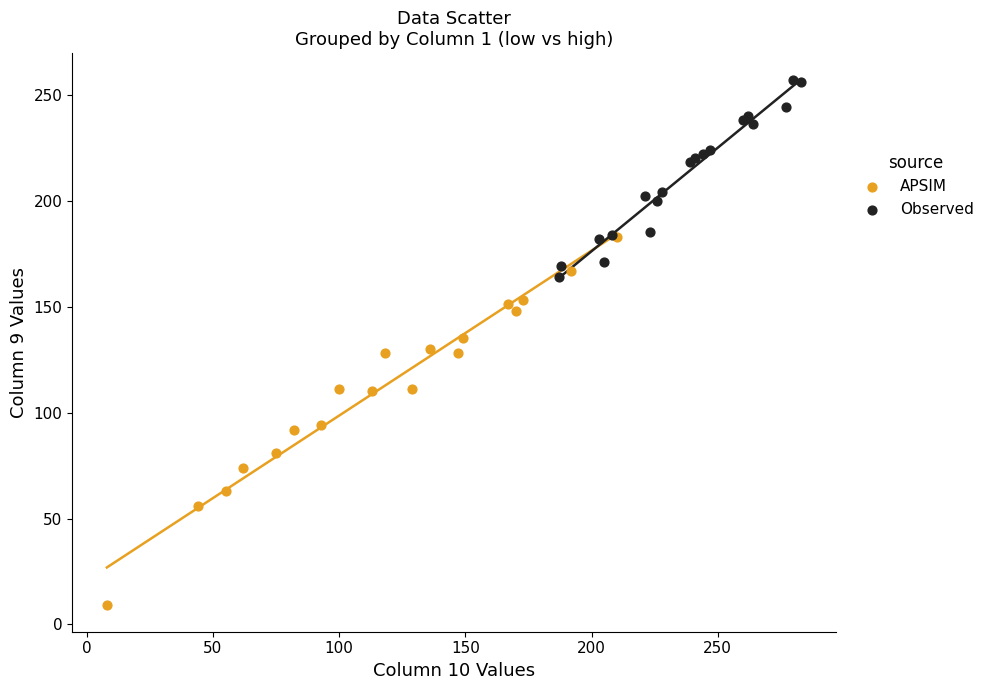

Which series reaches the minimum Y coordinate?

APSIM